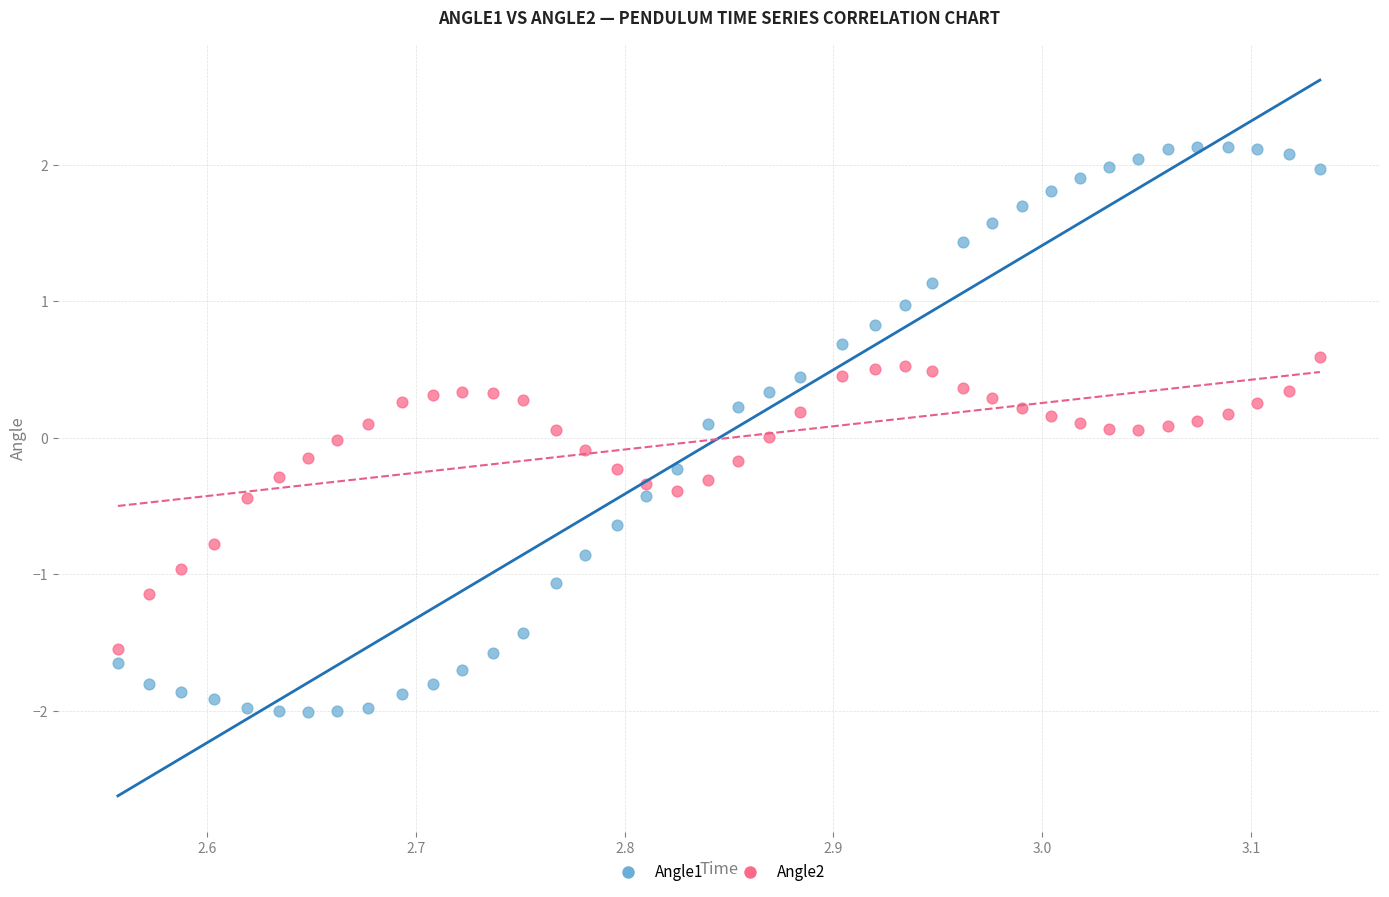

What are all the series names shown in the legend?

Angle1, Angle2